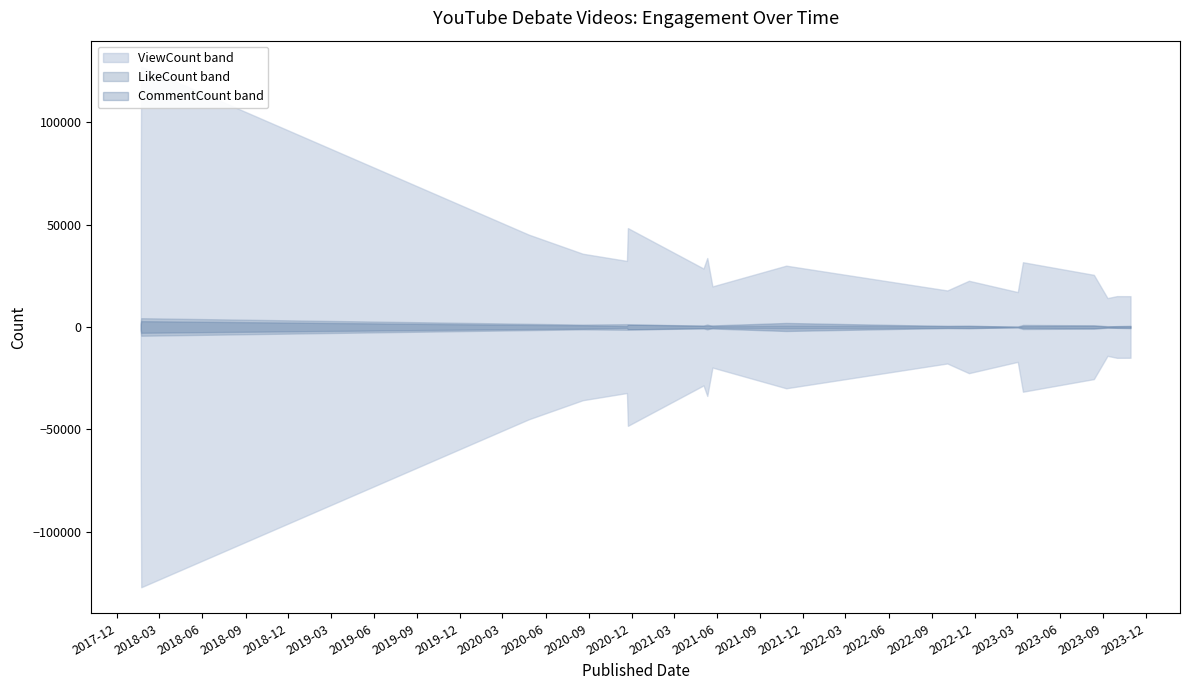

True or false: LikeCount has more than 0 interior local peaks.

True